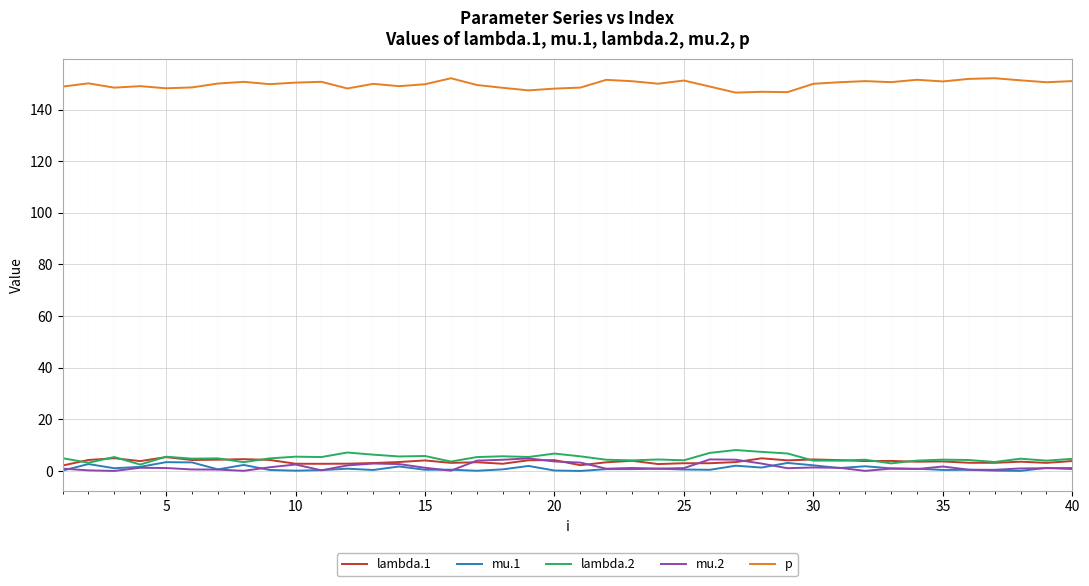

Which series has the largest total across all categories?

p